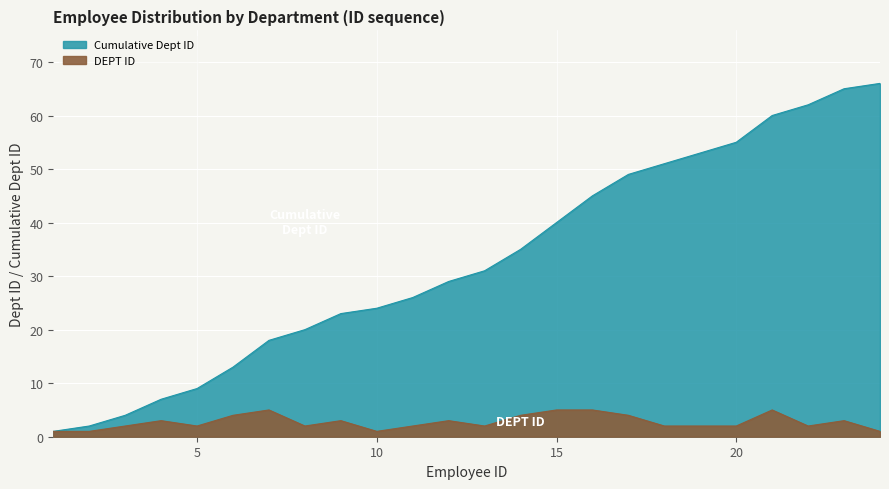

Which series has the largest total across all categories?

Cumulative